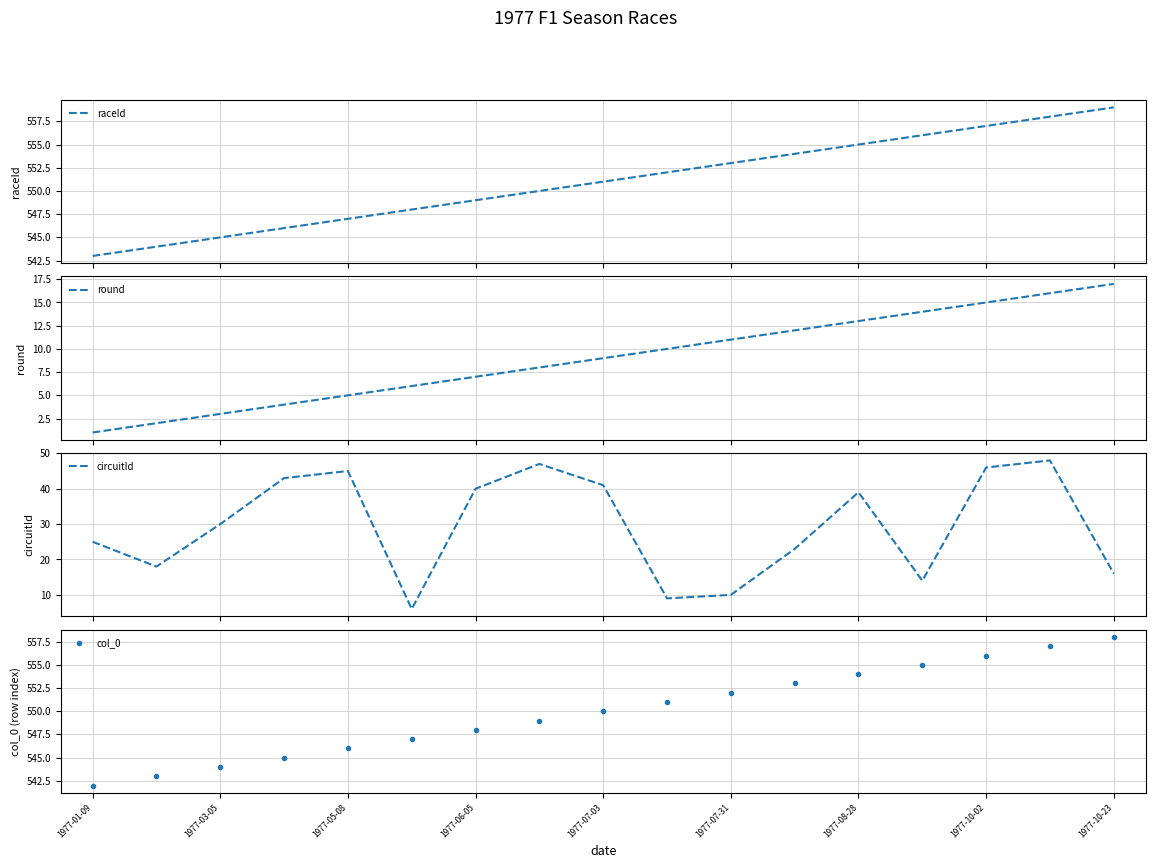

What is the lowest value of the raceId series?

543